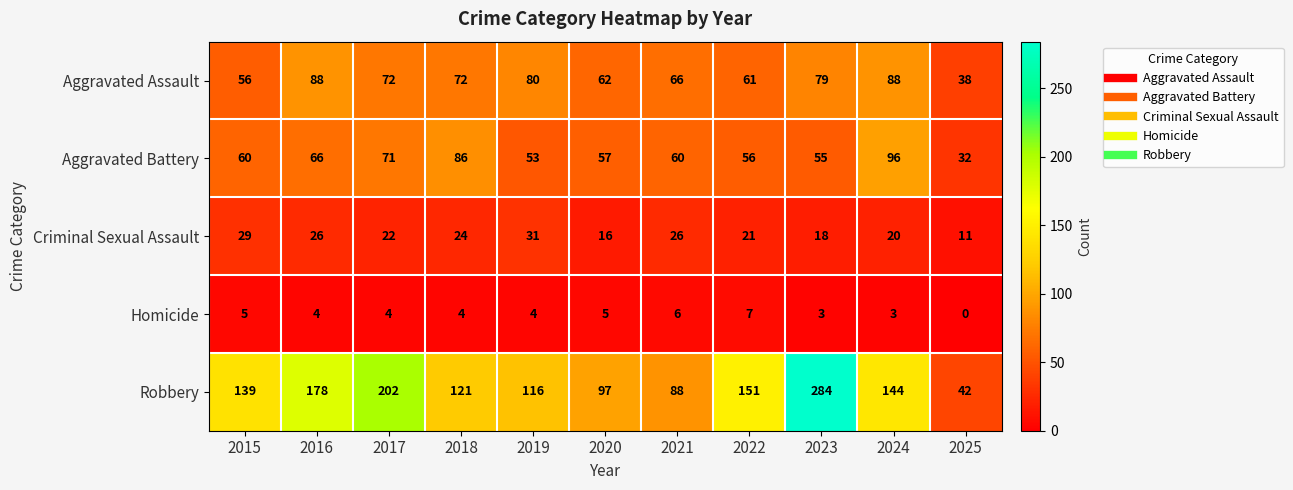

The value of Robbery at 2025 is 26. True or false?

False